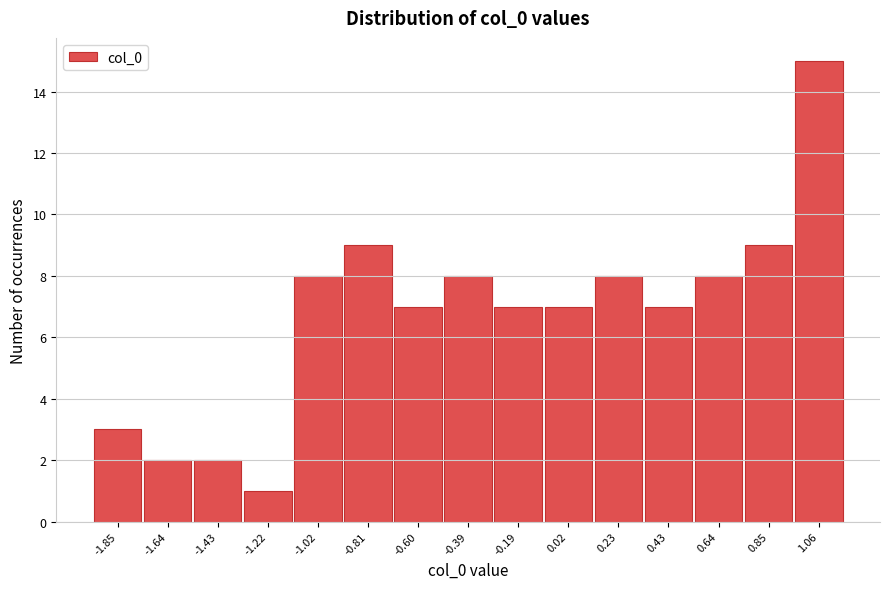

Reading left to right, transcribe all the data shown in this chart.

-1.85=3	-1.64=2	-1.43=2	-1.22=1	-1.02=8	-0.81=9	-0.60=7	-0.39=8	-0.19=7	0.02=7	0.23=8	0.43=7	0.64=8	0.85=9	1.06=15